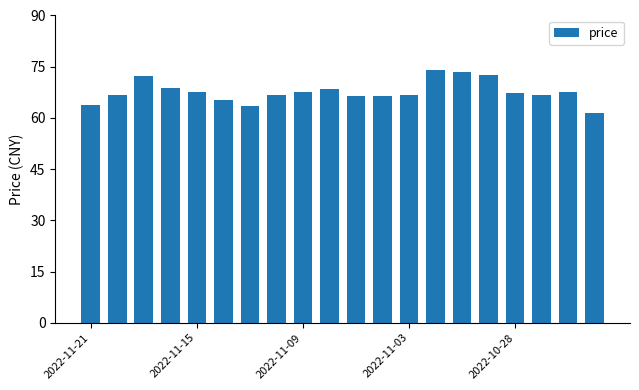

What is the value of the 10th bar from the left?

68.4